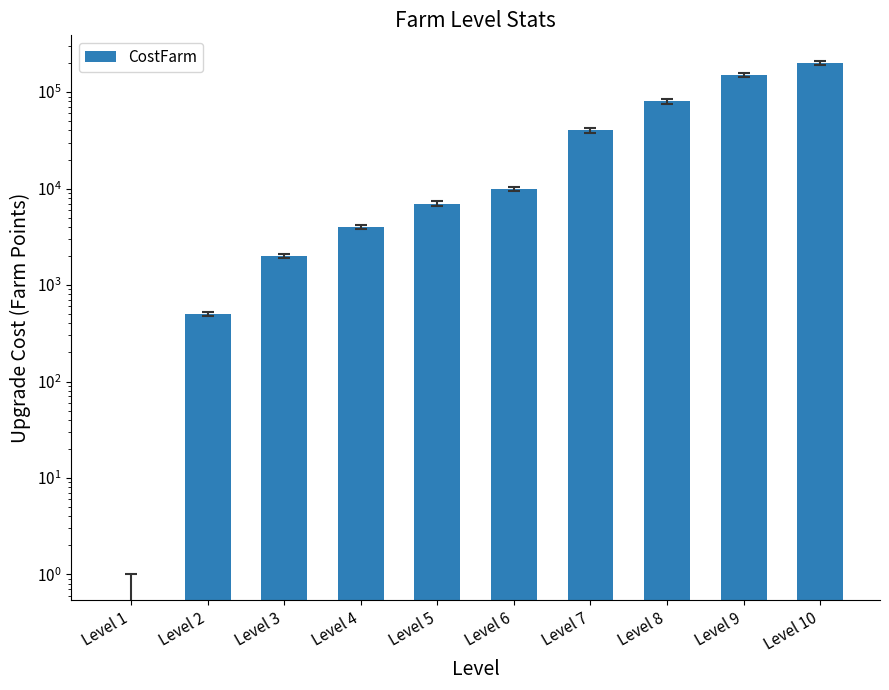

What is the sum of the values at Level 8 and Level 6?

90000